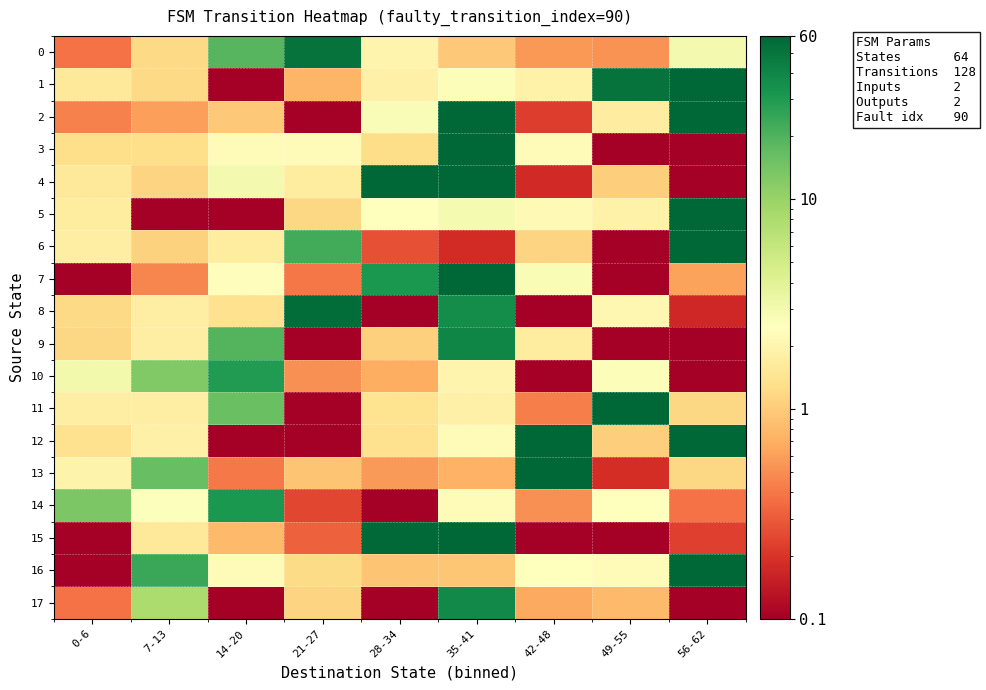

Which category has the lowest value across all series?

14-20